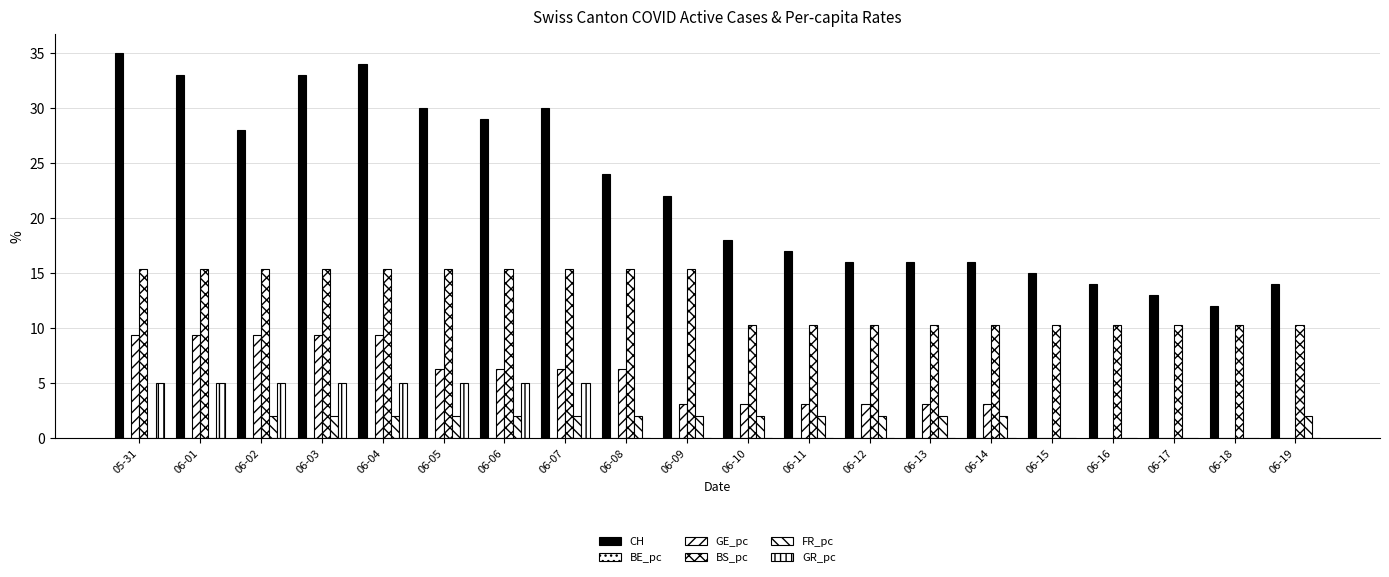

List the series in order of their peak value, lowest first.

BE_pc, FR_pc, GR_pc, GE_pc, BS_pc, CH